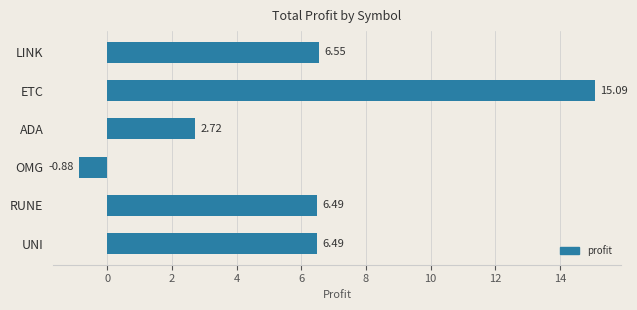

Which has a higher value, UNI or ADA?

UNI